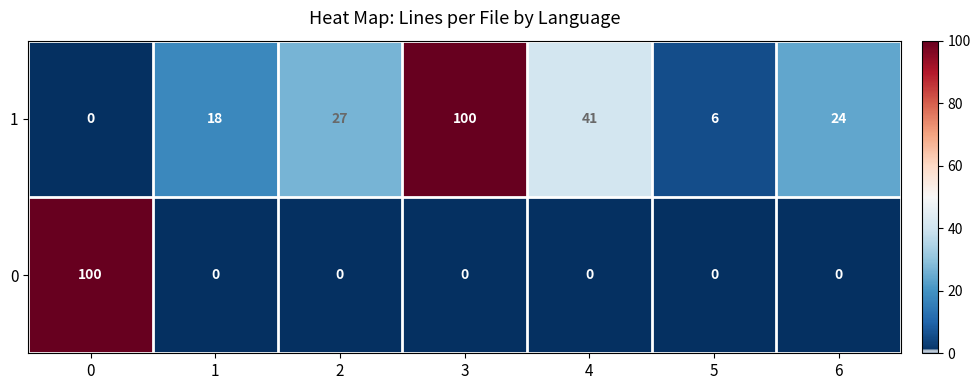

What is the maximum value for 1?

100